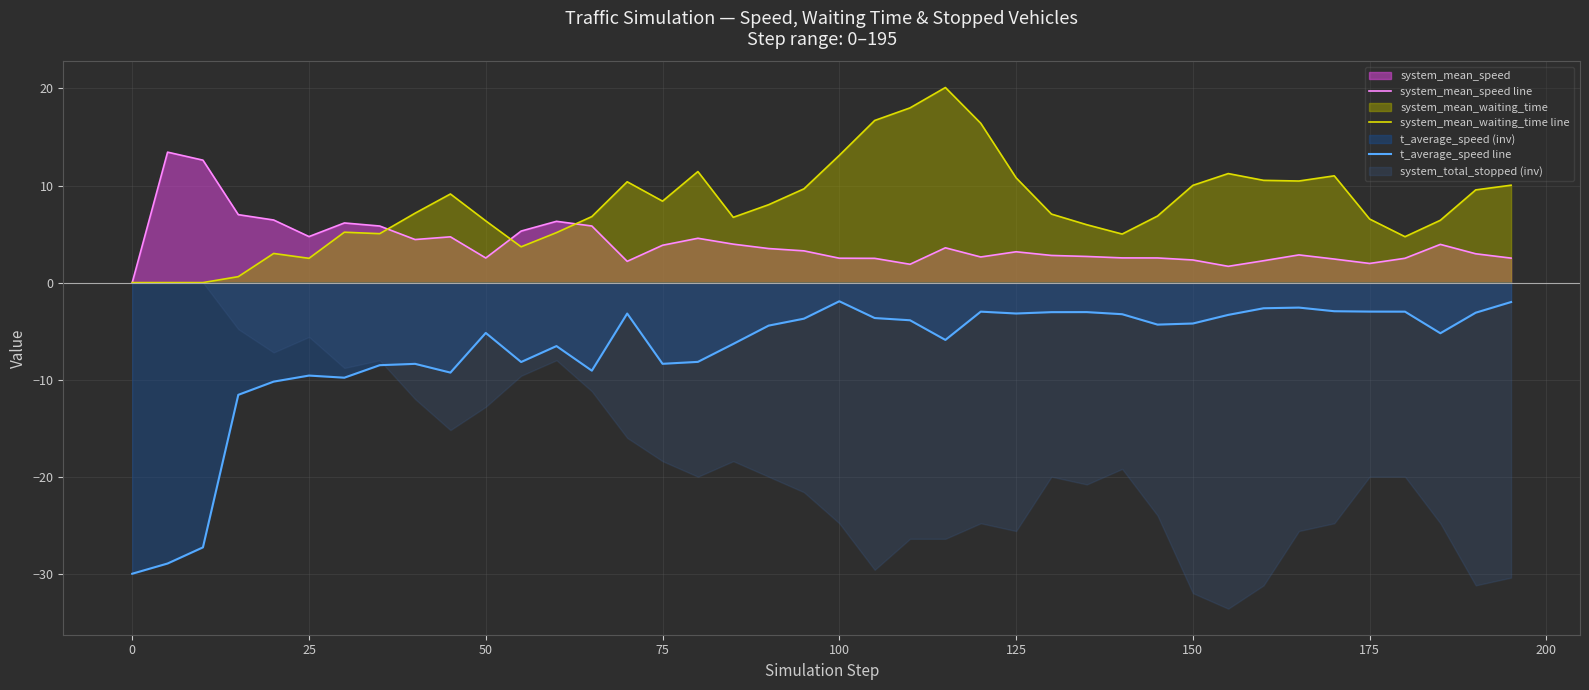

List the series in order of their peak value, lowest first.

t_average_speed line, system_mean_speed line, system_mean_waiting_time line